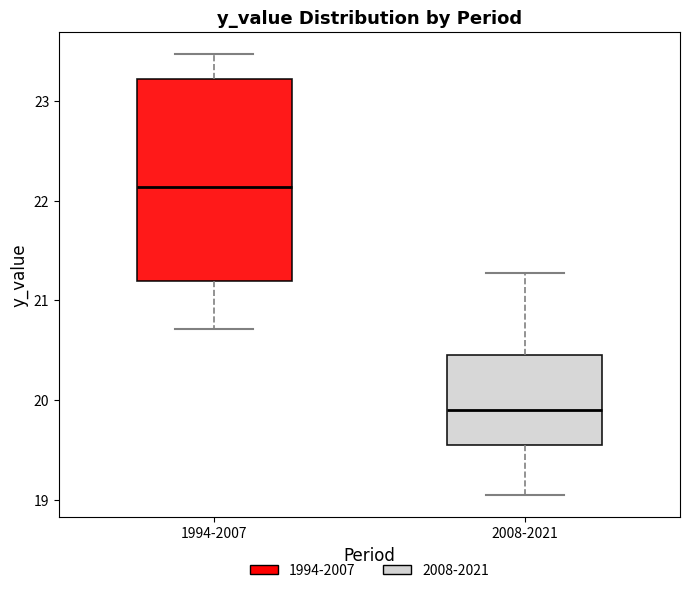

Reading left to right, read every box against the y-axis: the position of its median line, the range the box covers, and the ends of its whiskers. The values are not printed on the chart, so give them approximately, as read against the axis.

1994-2007: median 22.1, box 21.2 to 23.2, whiskers 20.7 to 23.5
2008-2021: median 19.9, box 19.6 to 20.5, whiskers 19.0 to 21.3